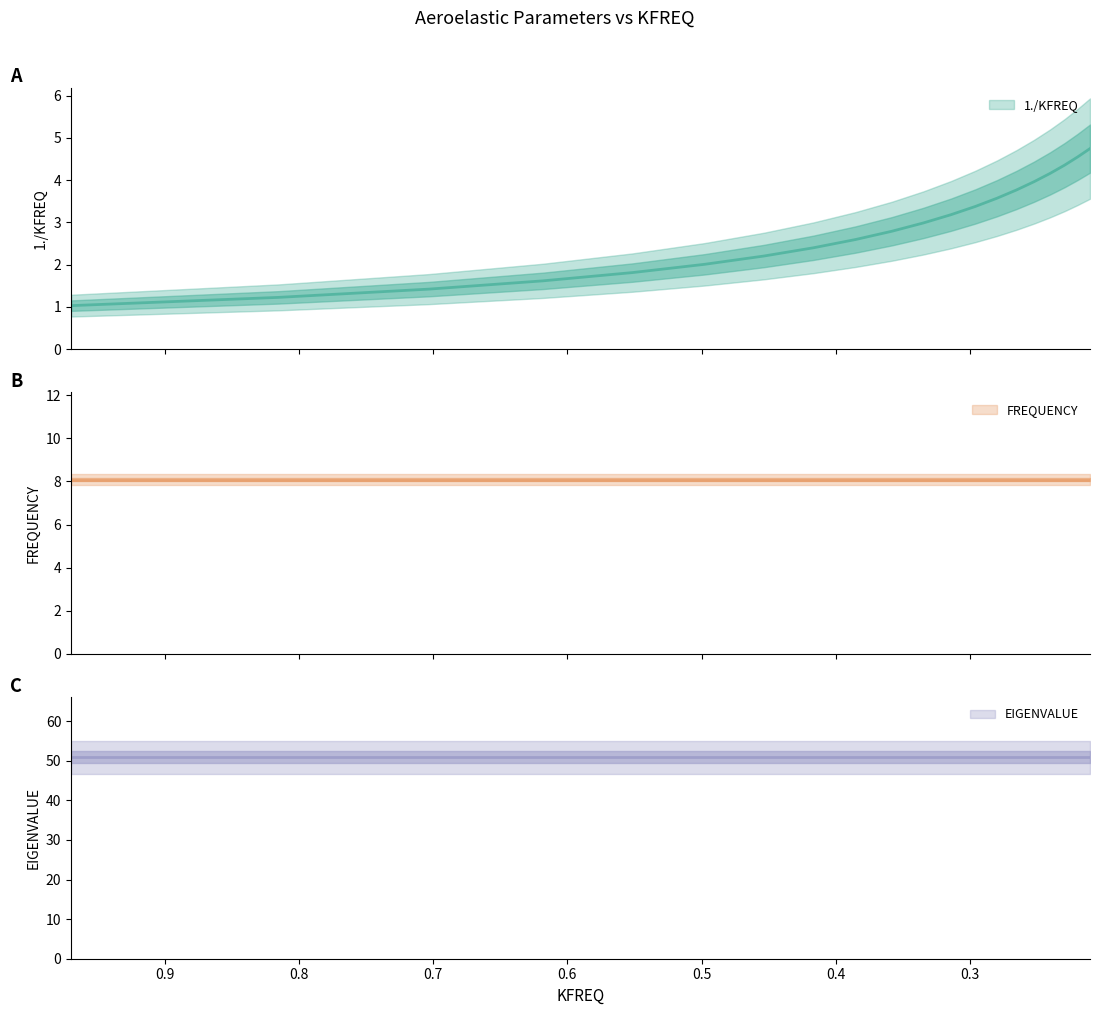

What are all the series names shown in the legend?

1./KFREQ, FREQUENCY, EIGENVALUE